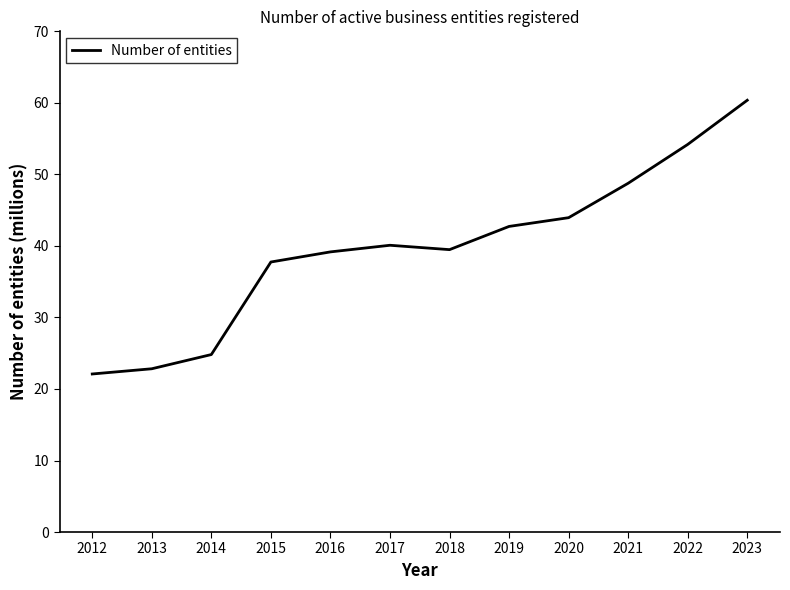

True or false: the data has more than 1 interior local peaks.

False